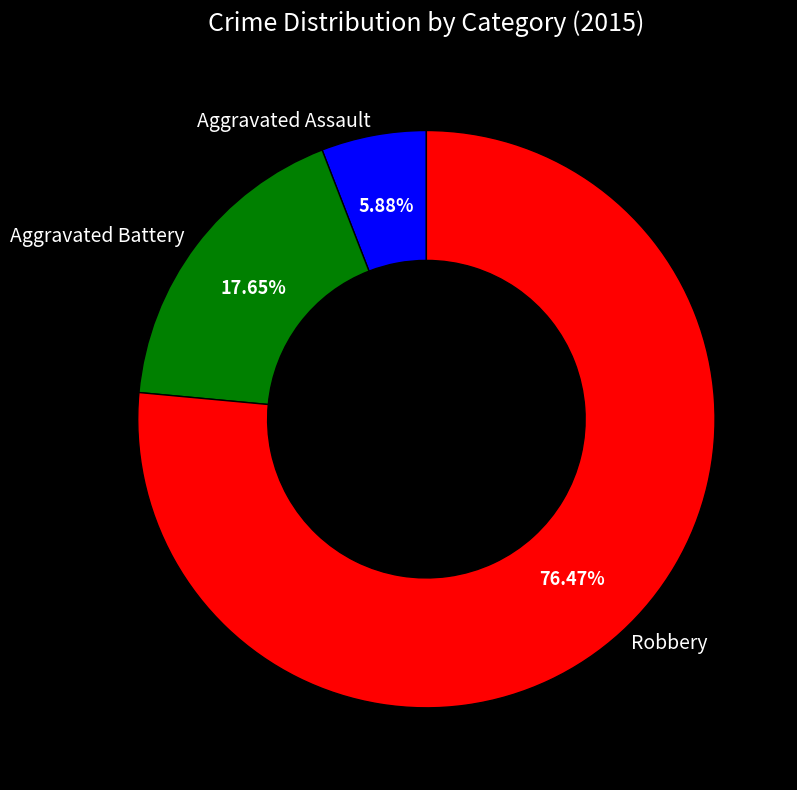

Do Robbery and Aggravated Battery together represent more than half of the pie?

Yes